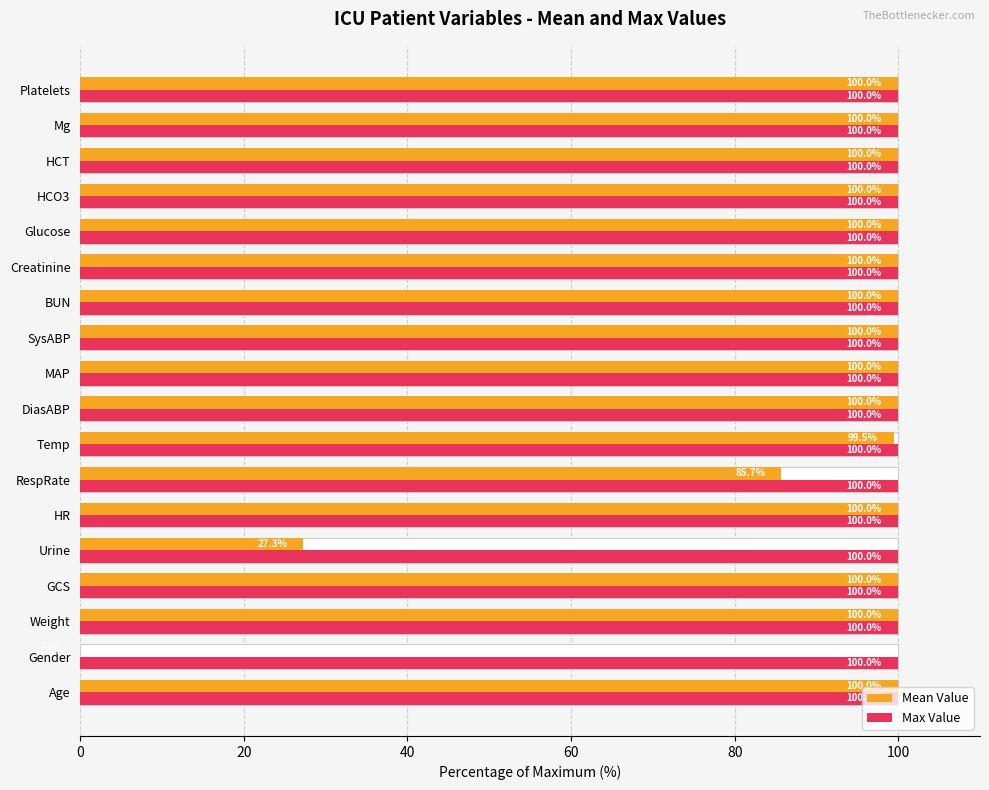

What are all the series names shown in the legend?

Mean Value, Max Value